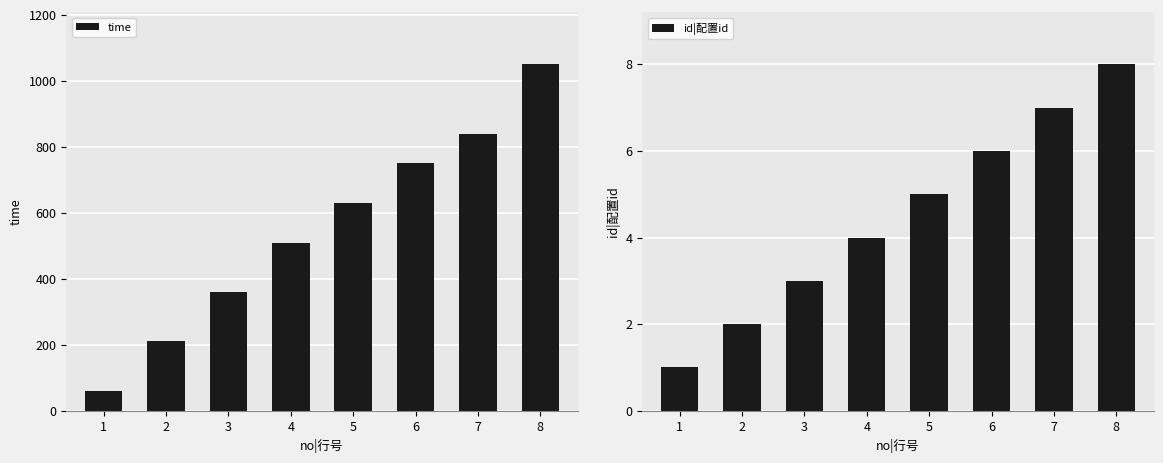

What is the smallest value displayed?

1